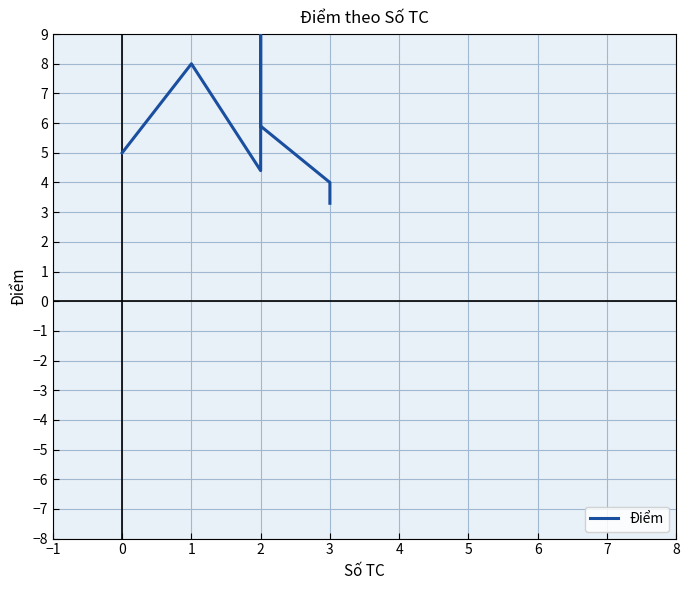

How many values are below 5?

3